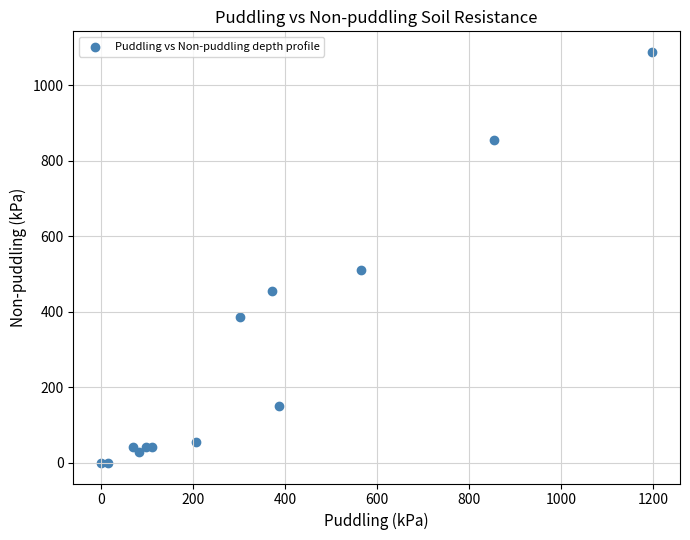

What Y value in the scatter plot is closest to 544?

510